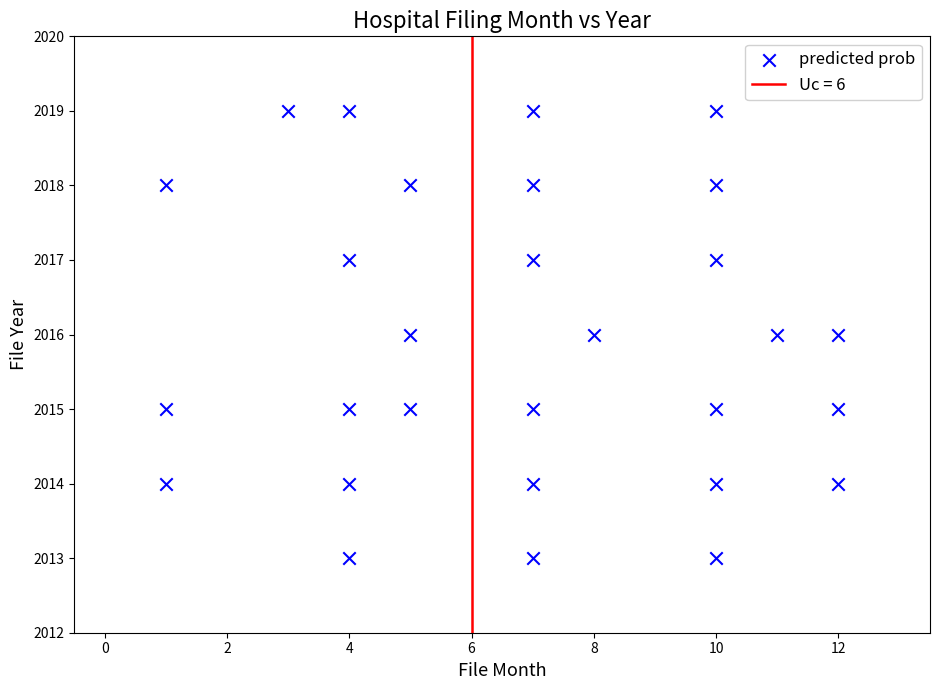

What is the range of X values (max minus min)?

11